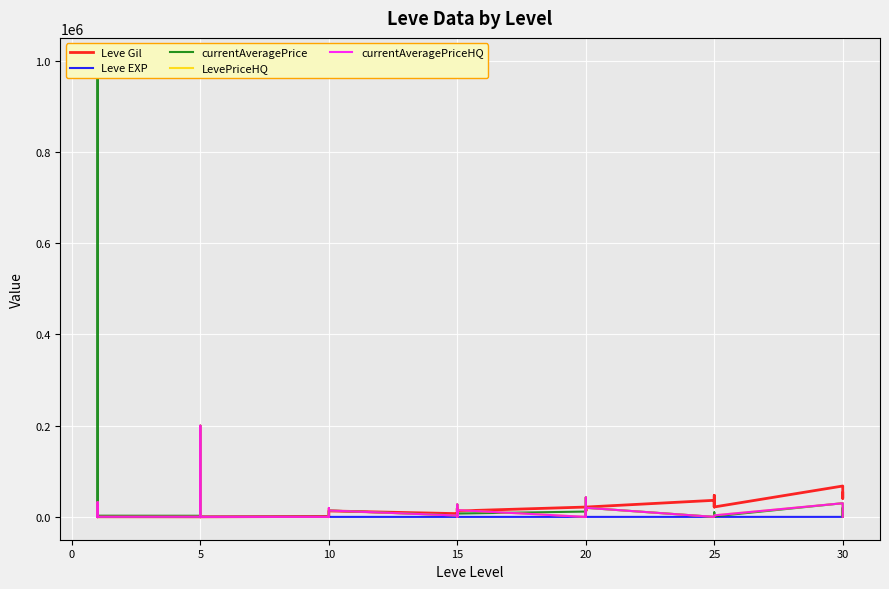

What is the sum of all Leve EXP values?

1947